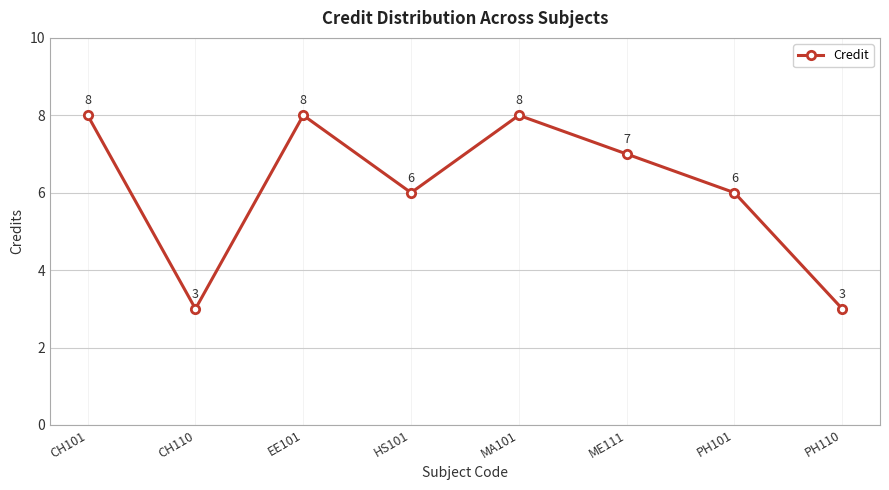

What is the minimum value shown in the chart?

3